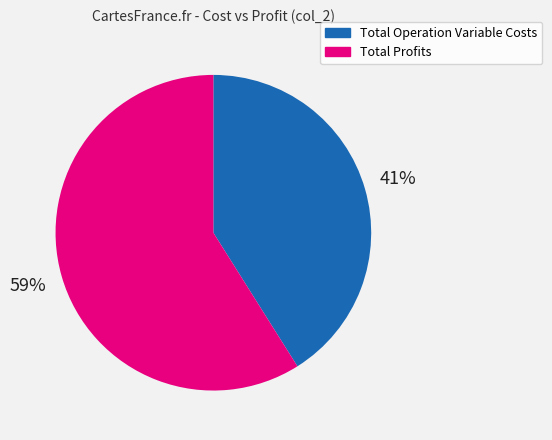

Which category has the smallest portion of the pie?

Total Operation Variable Costs